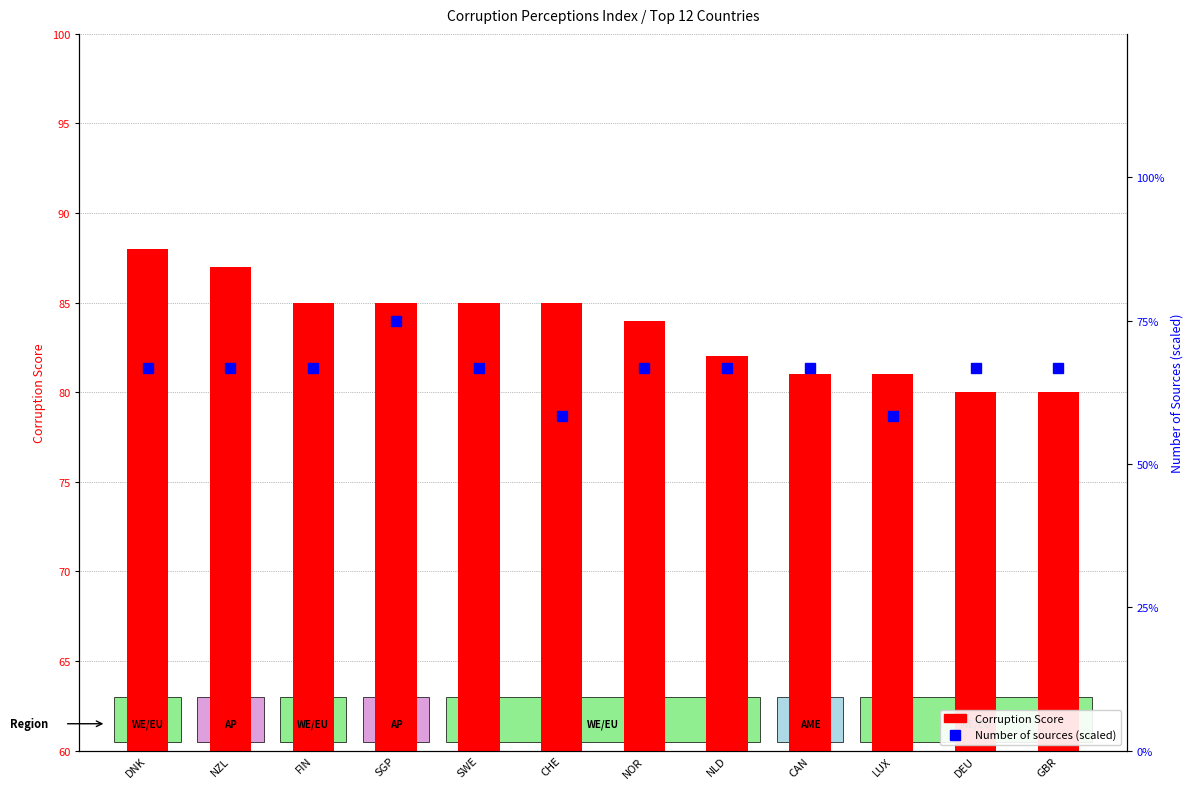

What is the sum of all Corruption Score values?

1003.0